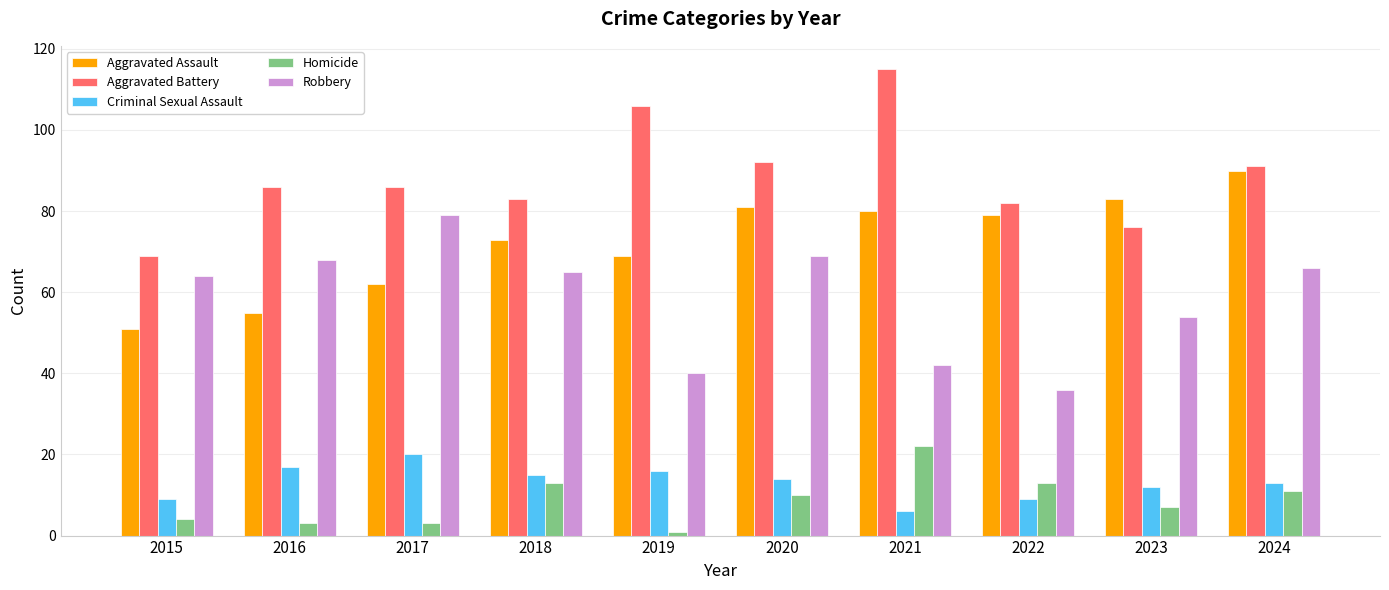

Reading left to right, what are all the values shown in this chart?

Aggravated Assault: 51	55	62	73	69	81	80	79	83	90
Aggravated Battery: 69	86	86	83	106	92	115	82	76	91
Criminal Sexual Assault: 9	17	20	15	16	14	6	9	12	13
Homicide: 4	3	3	13	1	10	22	13	7	11
Robbery: 64	68	79	65	40	69	42	36	54	66